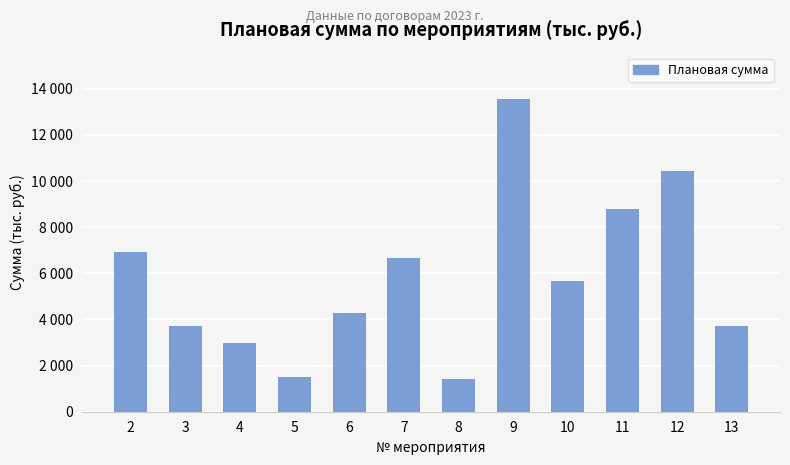

True or false: the data shows 10540.8 at 2.

False